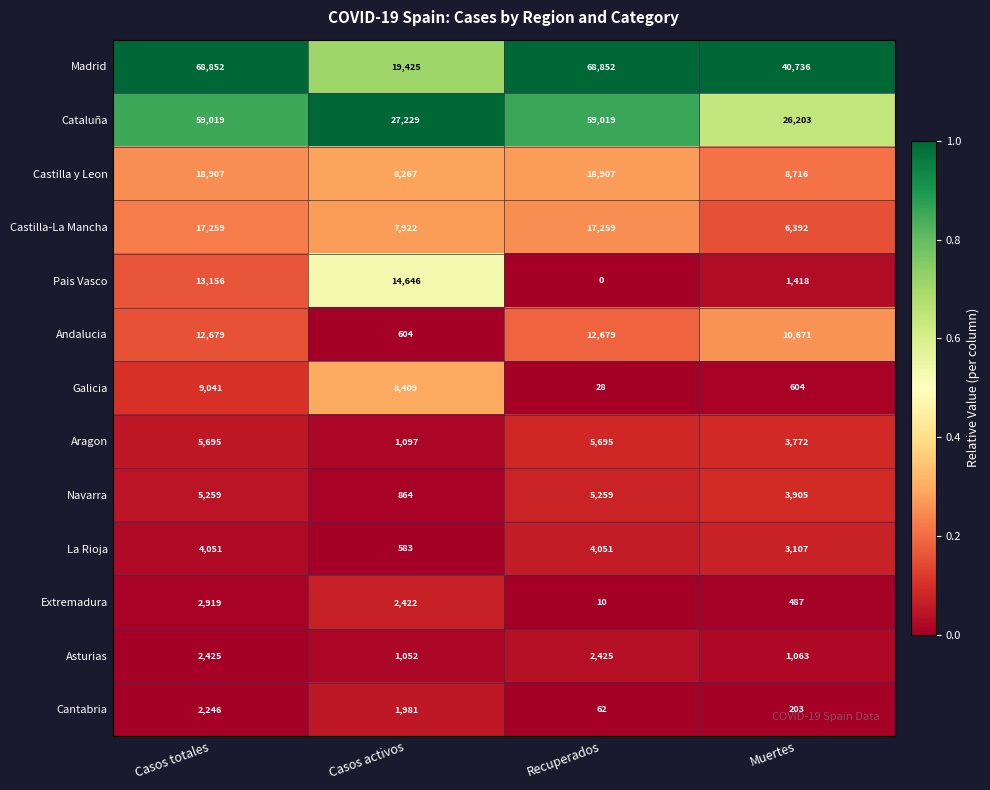

Is it true that Asturias equals 1522 at Casos activos?

False